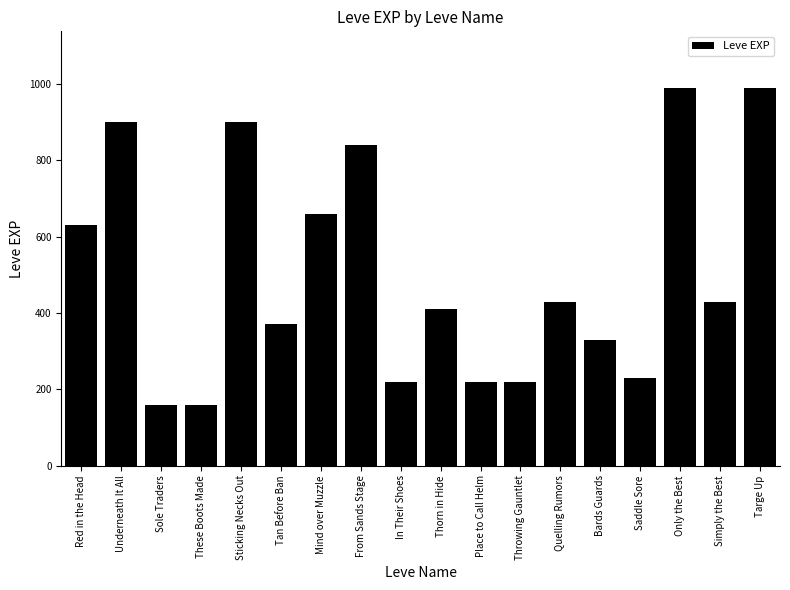

Between Underneath It All and Targe Up, which is larger?

Targe Up